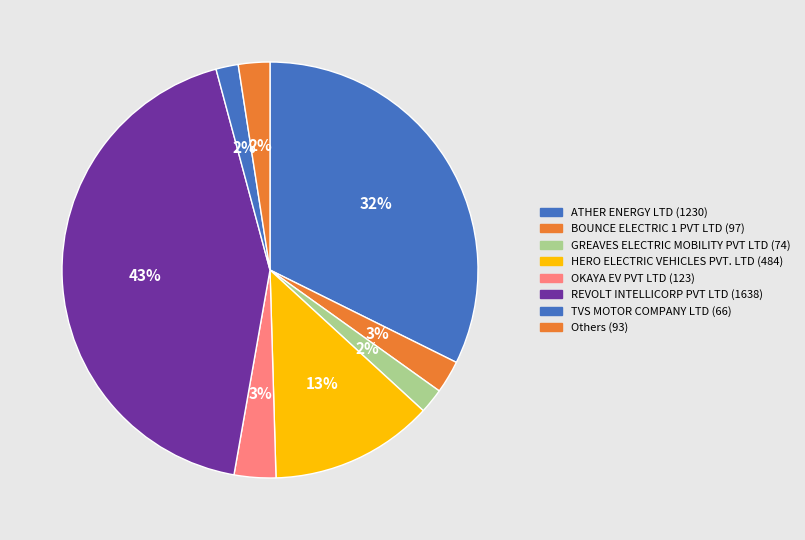

Count the number of slices in the pie.

8